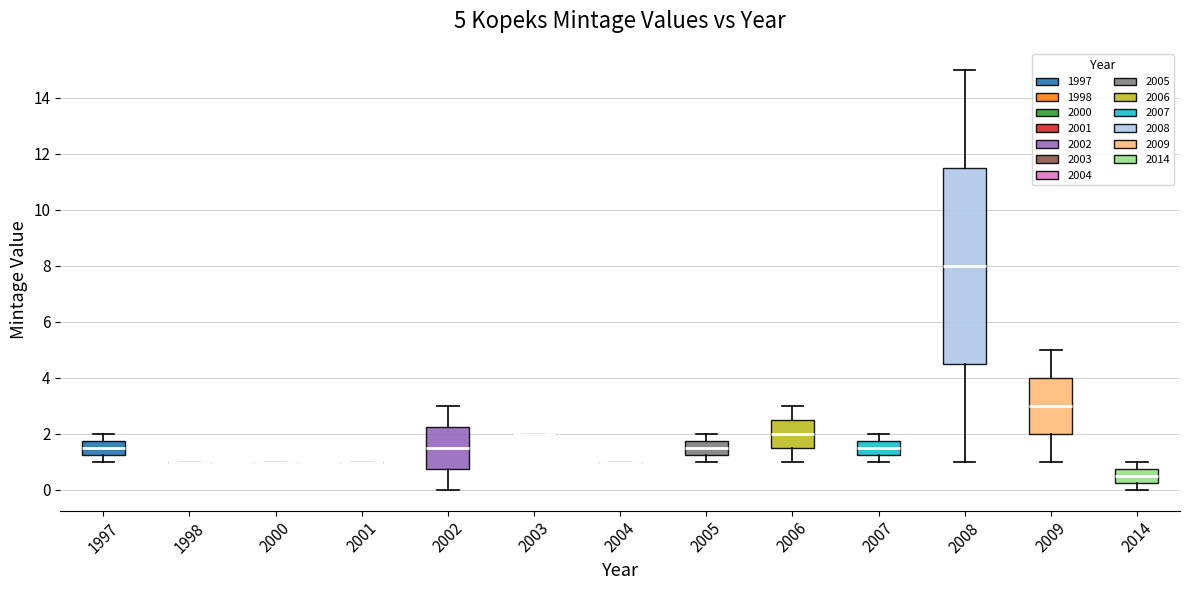

Which box is the tallest, from its lower edge to its upper edge?

2008